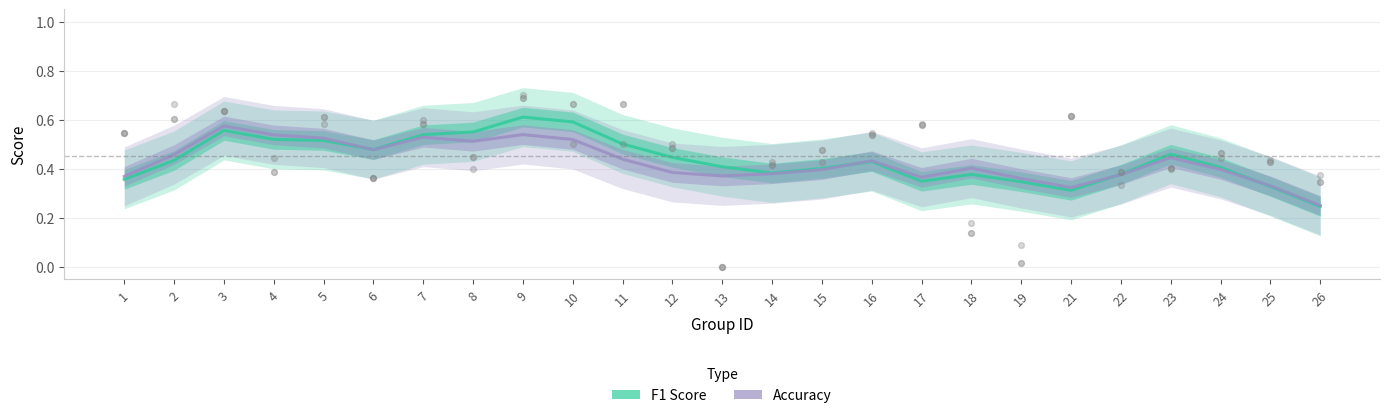

Is the value of F1 Score at 21 greater than the value of Accuracy at 15?

No